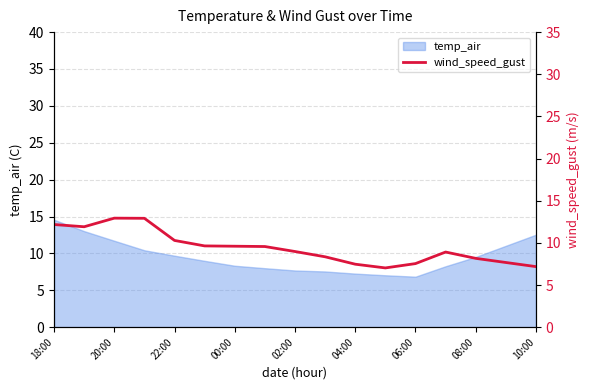

True or false: there are more than 2 points higher than both neighbors.

False